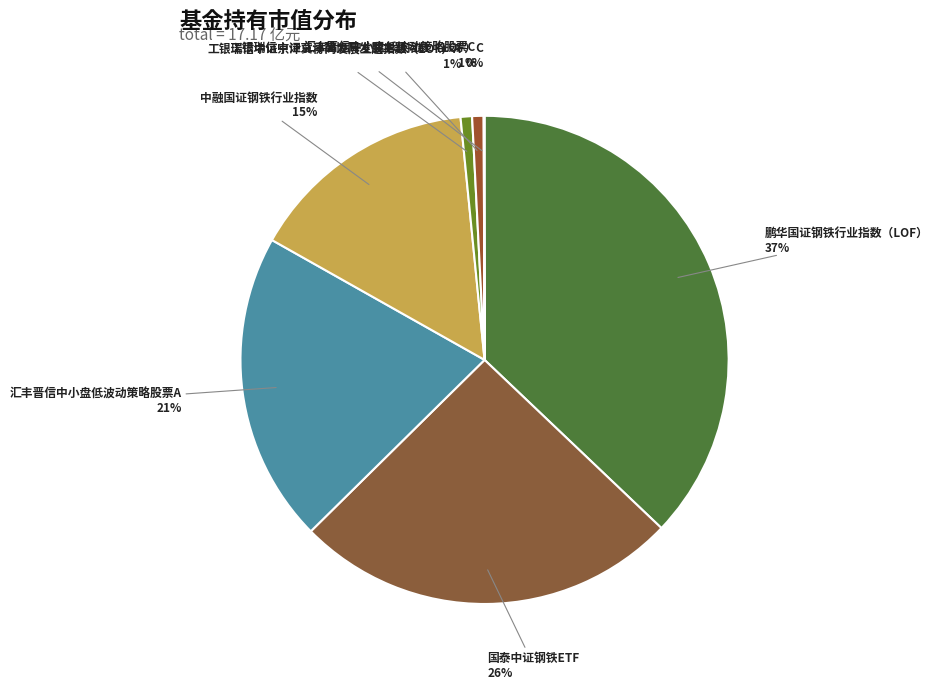

Does 汇丰晋信中小盘低波动策略股票A account for over 50% of the chart?

No